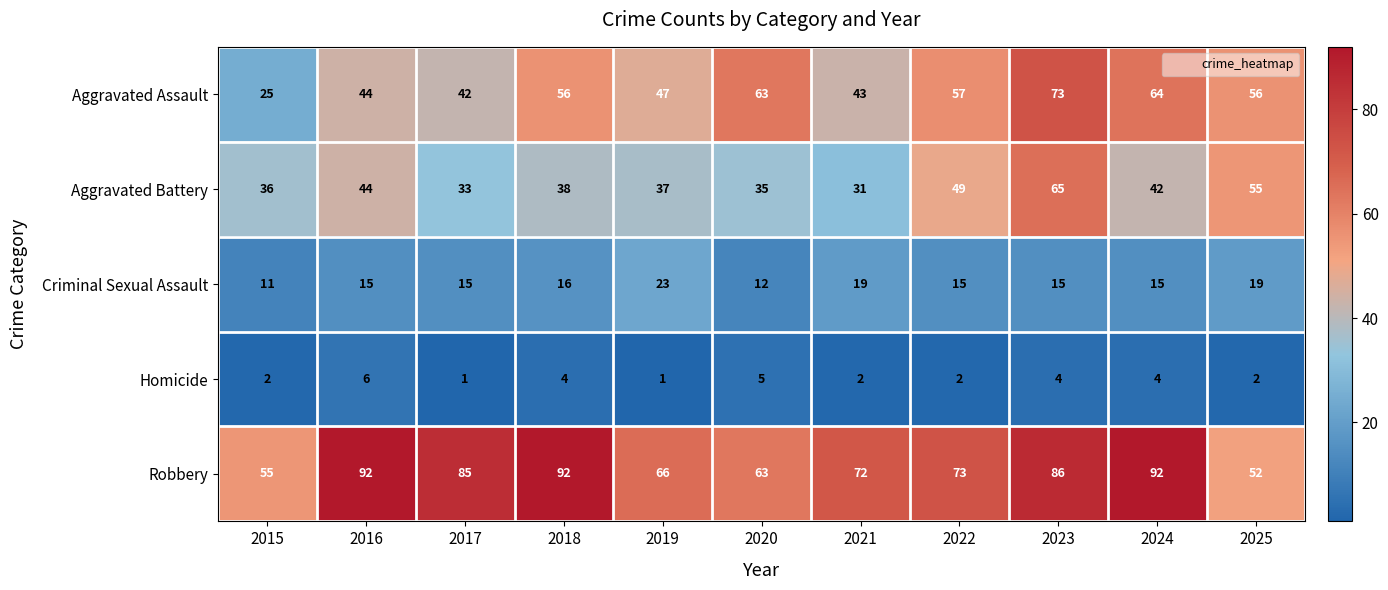

What is the spread (max minus min) of values at 2023?

82